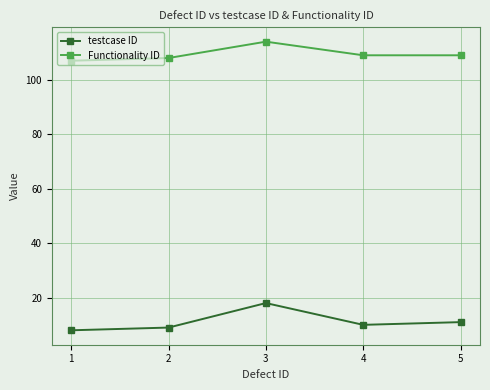

Does the chart have visible grid lines?

Yes